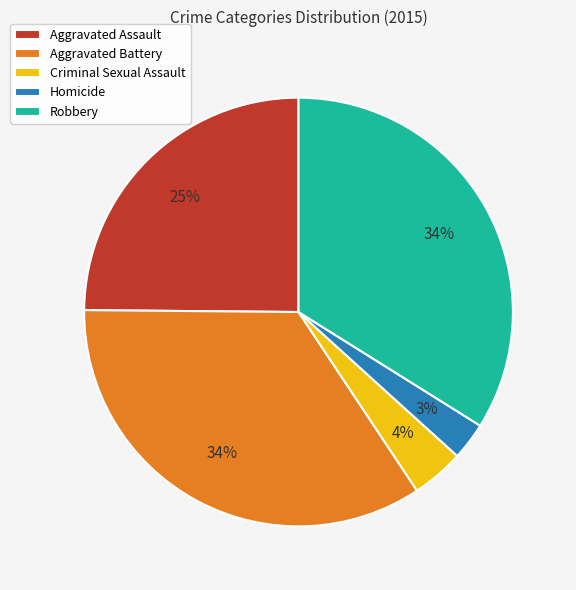

Do Aggravated Assault and Aggravated Battery together represent more than half of the pie?

Yes